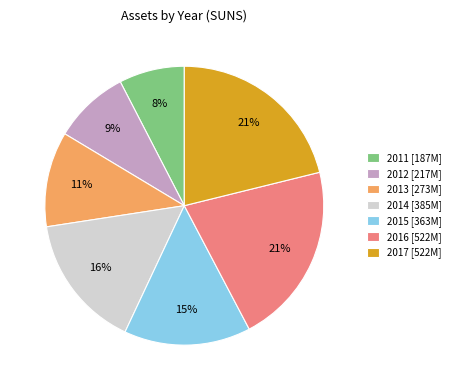

To the nearest percent, what portion does 2012 represent?

9%